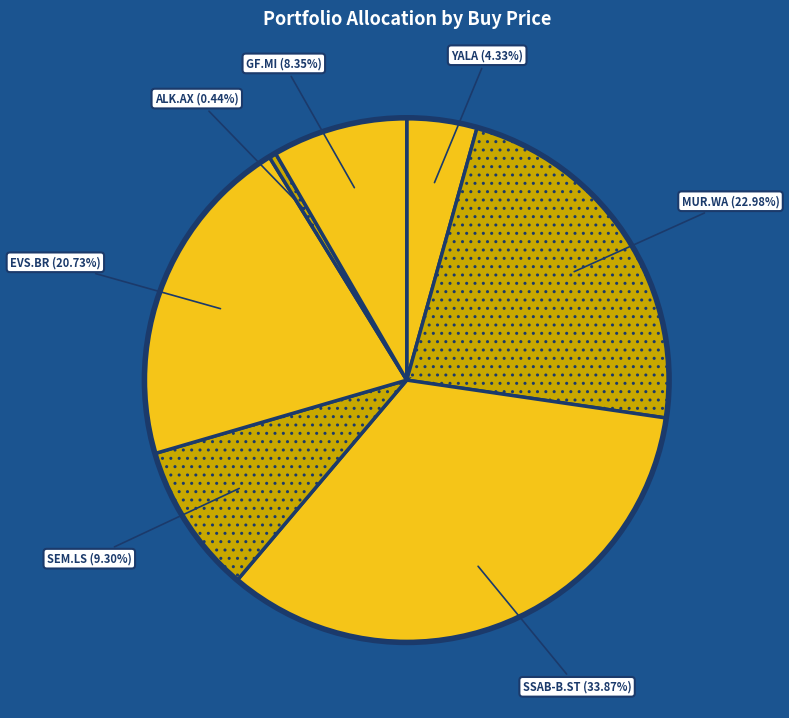

How many slices are in this pie chart?

7